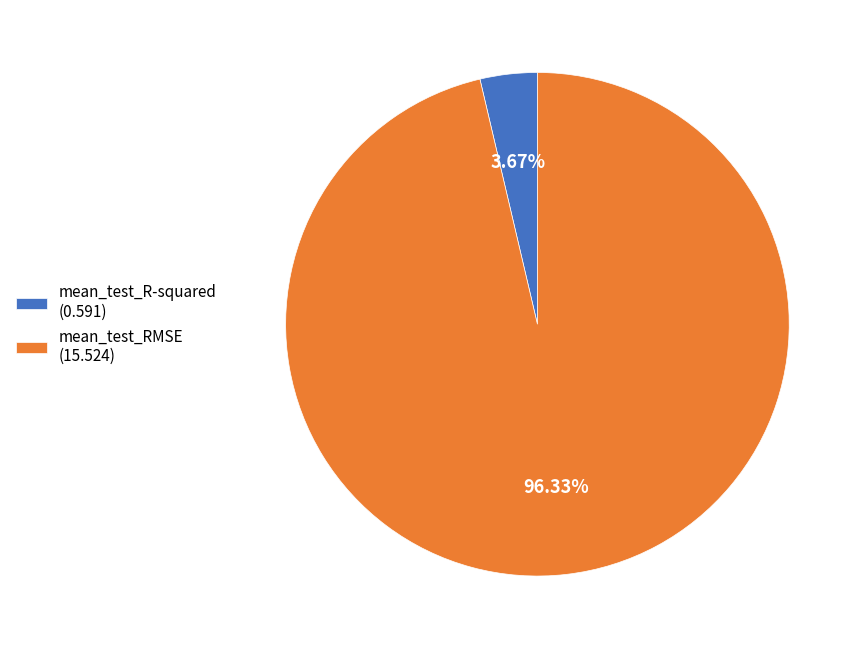

To the nearest percent, what is the average slice percentage?

50%